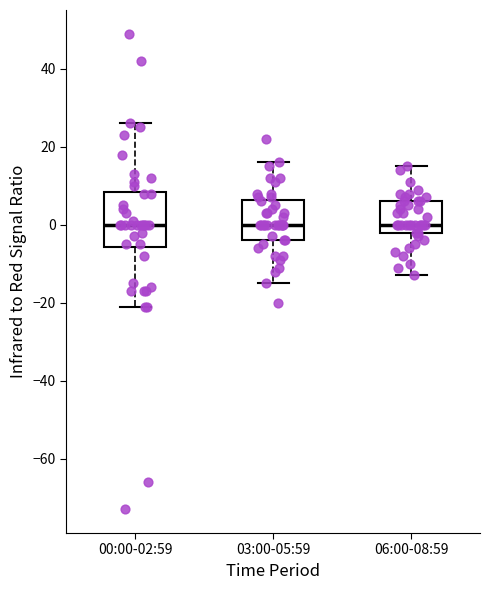

Where is the upper edge of the box for 06:00-08:59 on the y-axis? The values are not printed on the chart, so give them approximately, as read against the axis.

6